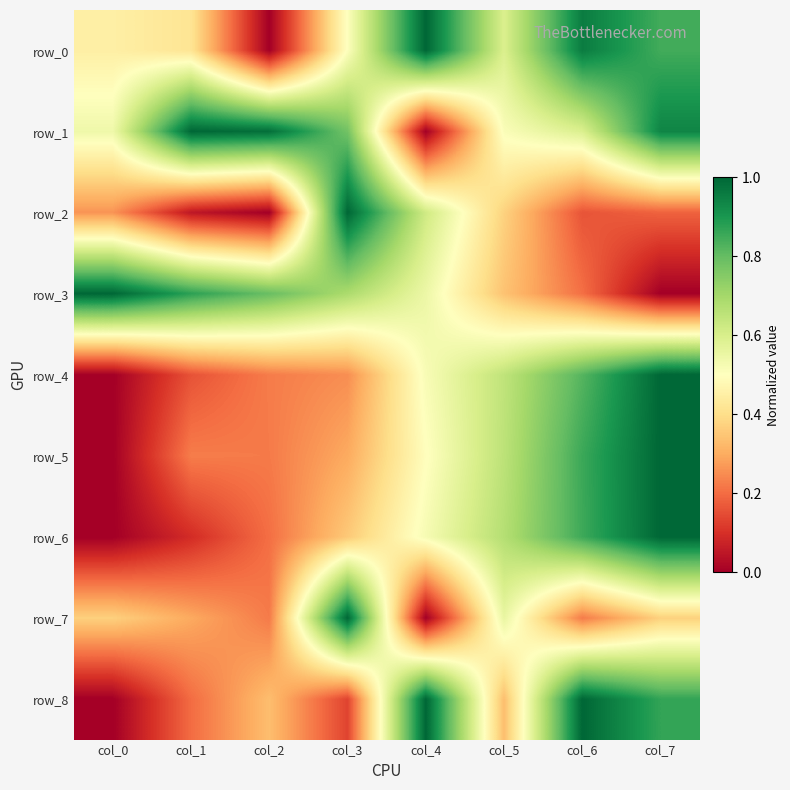

True or false: row_6 has a value of 0.2 at col_2.

True